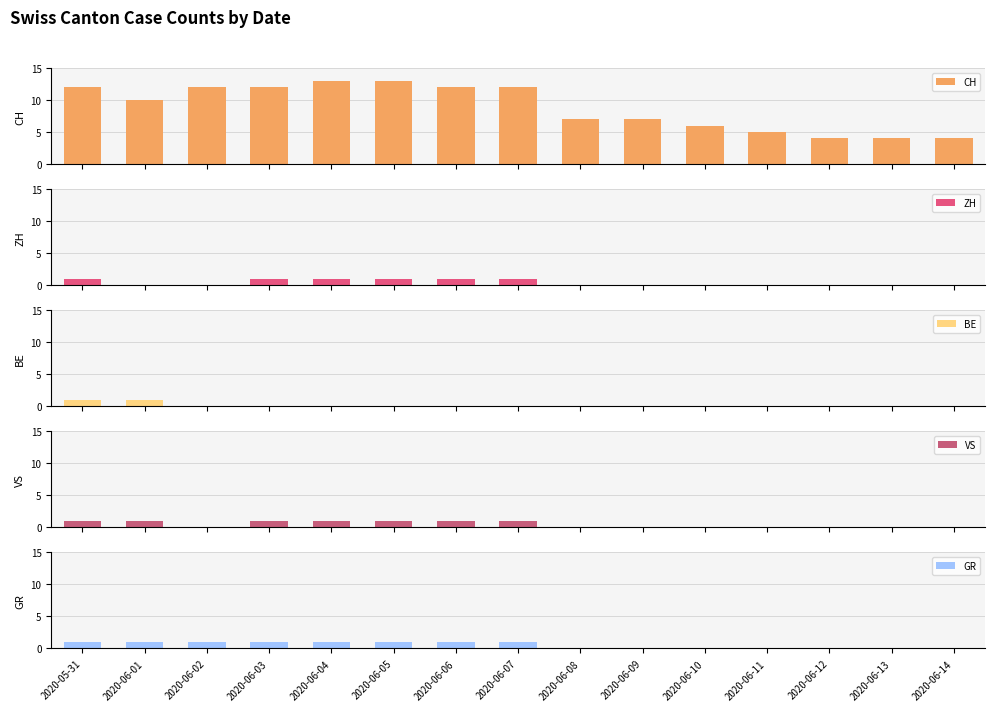

Between 2020-05-31 and 2020-06-01, which series saw the biggest shift?

CH